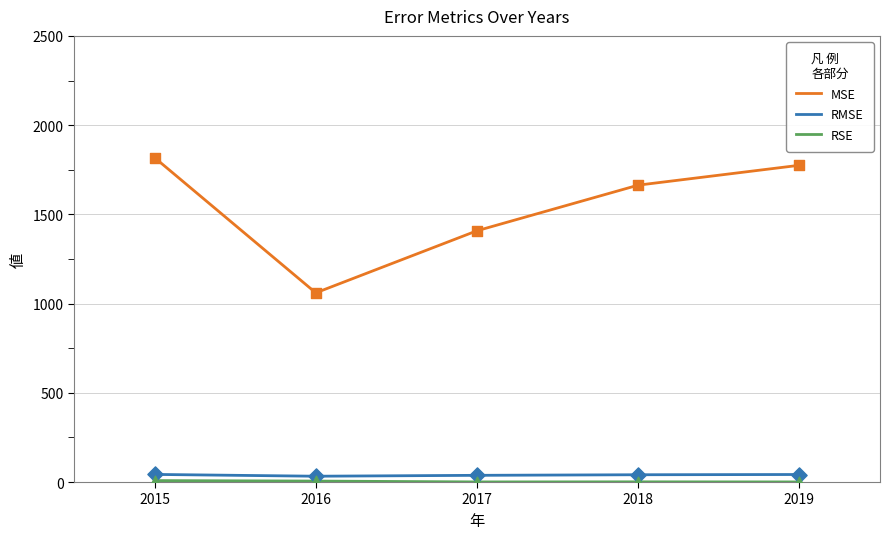

Which series changed the most between 2016 and 2019?

MSE